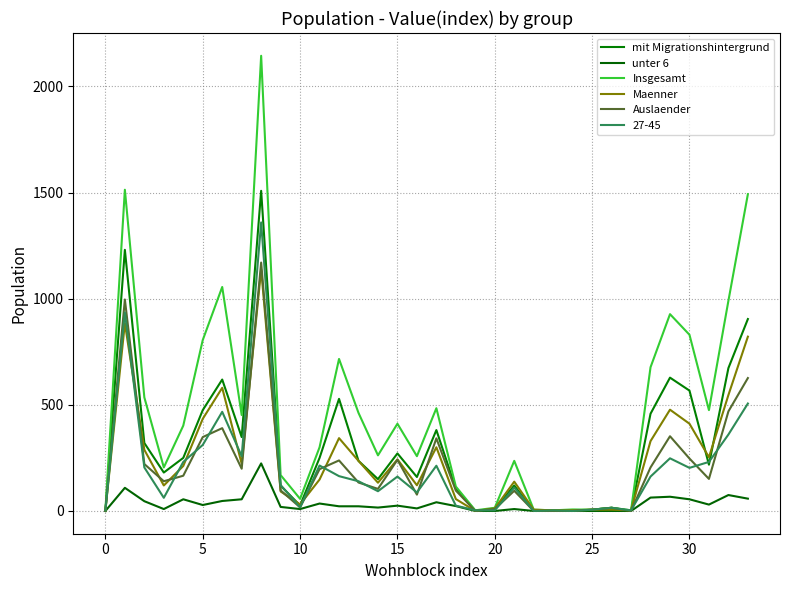

At how many categories does at least one series exceed 575?

10